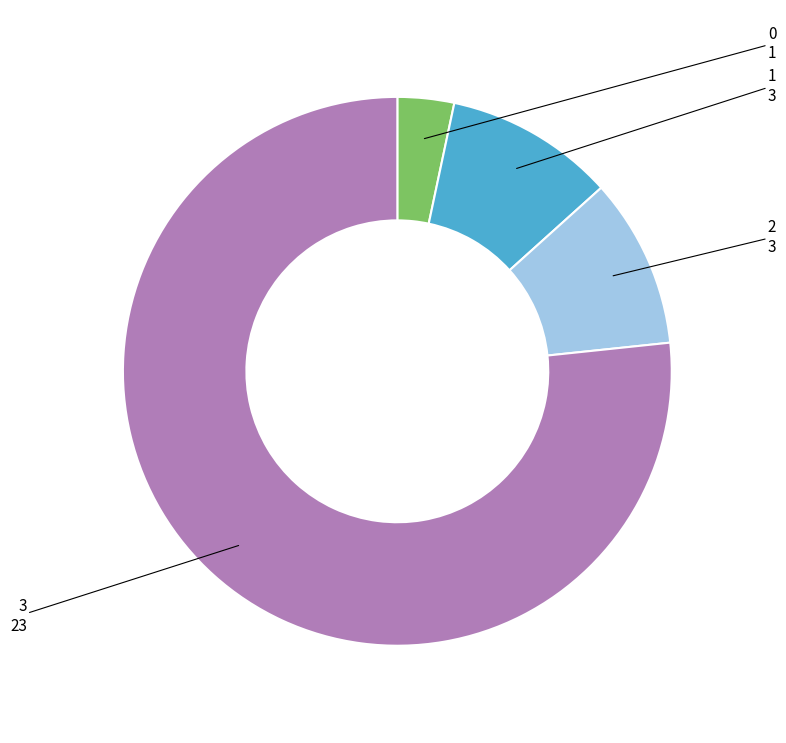

Is there any slice that represents more than half of the pie?

Yes